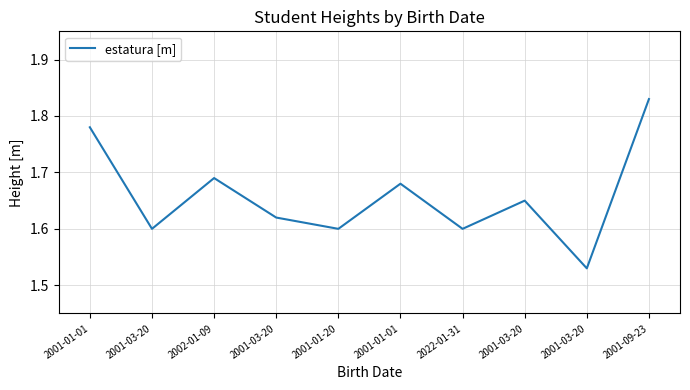

What is the average value?

1.7